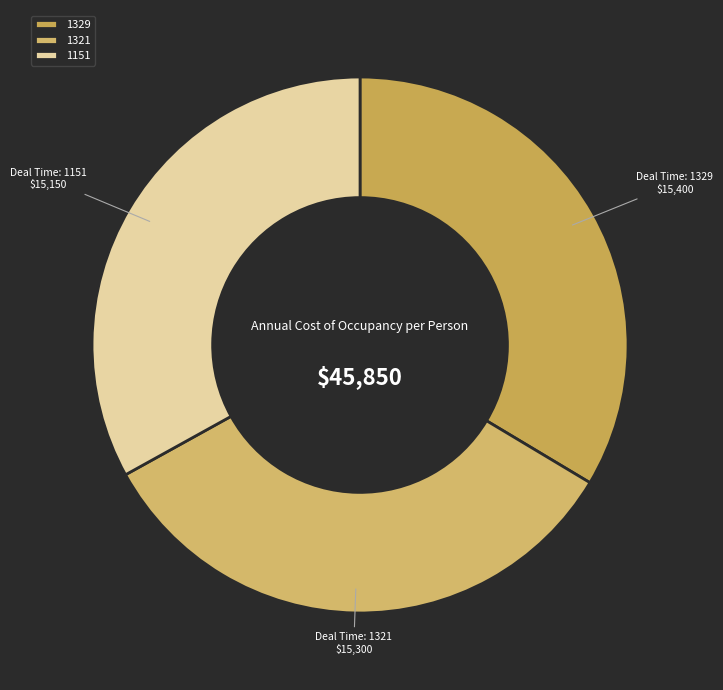

How many segments does this pie chart have?

3